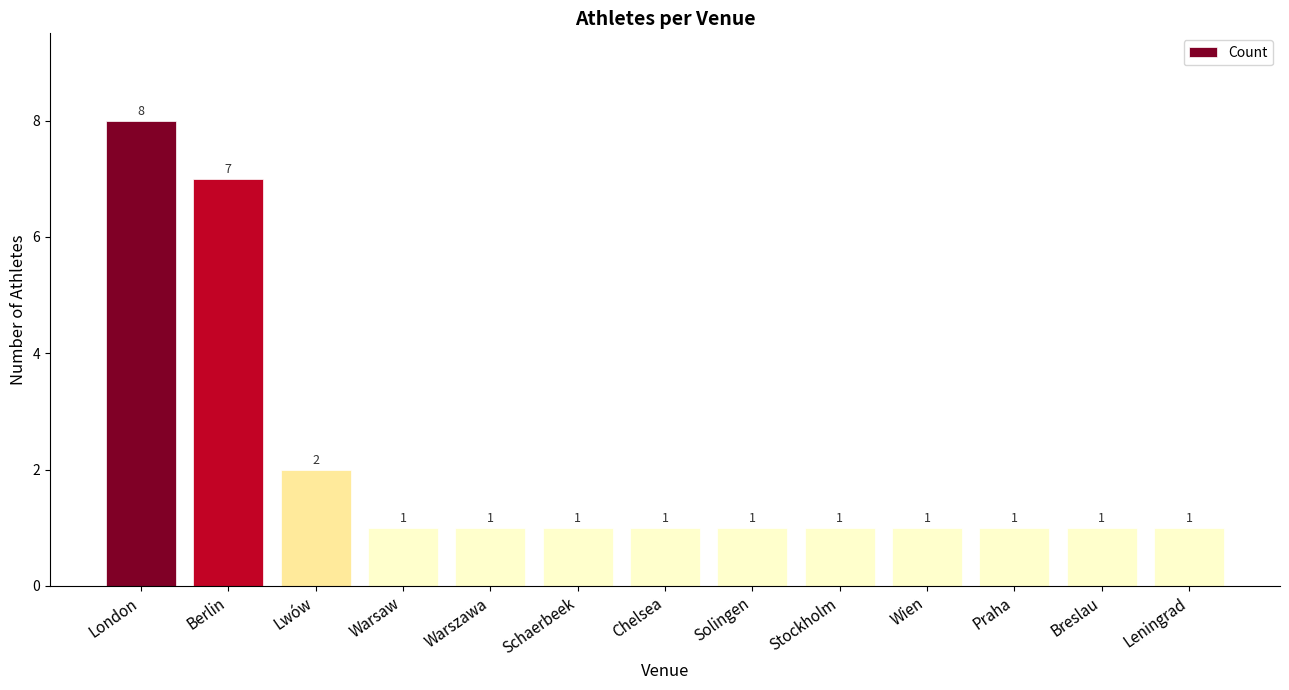

The value at Stockholm is 0. True or false?

False